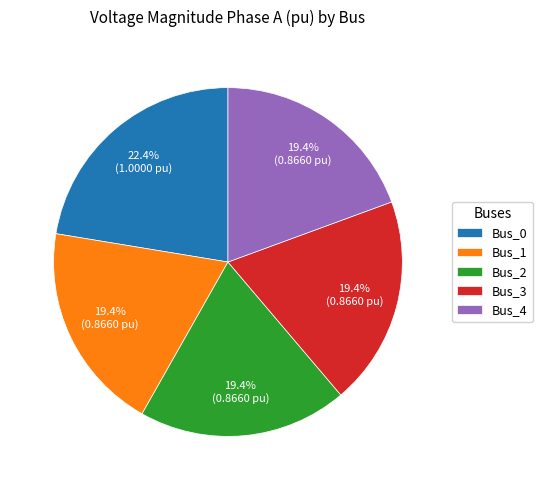

What is the total percentage of Bus_2 and Bus_3?

38.8%